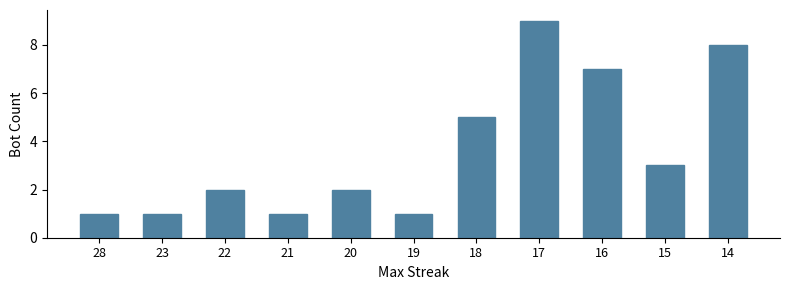

Reading left to right, list all the values displayed in this chart.

28=1	23=1	22=2	21=1	20=2	19=1	18=5	17=9	16=7	15=3	14=8